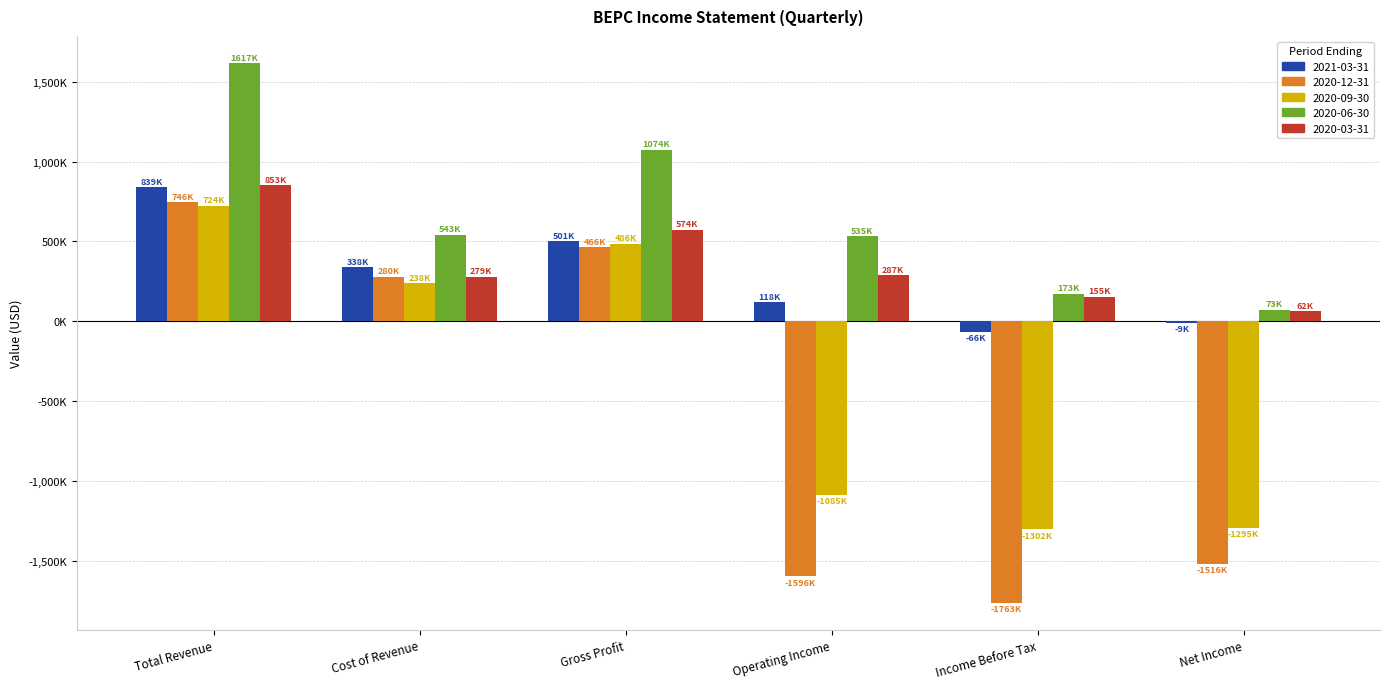

The value of 2020-03-31 at Gross Profit is 288461. True or false?

False